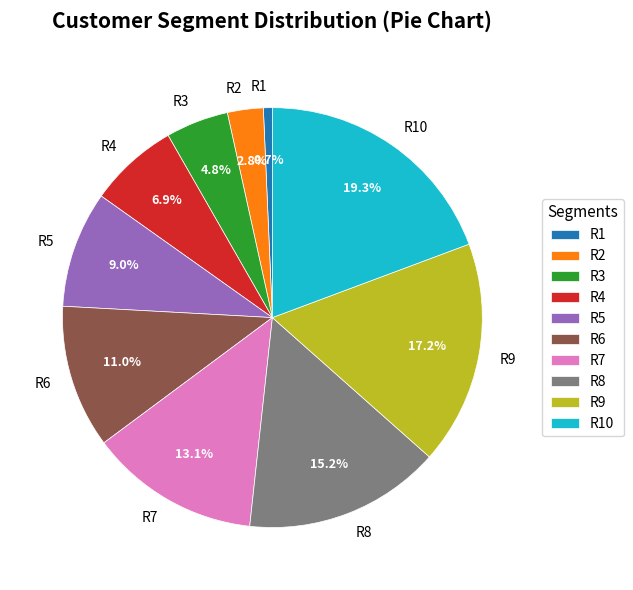

To the nearest percent, what is the combined percentage of R8 and R10?

34%